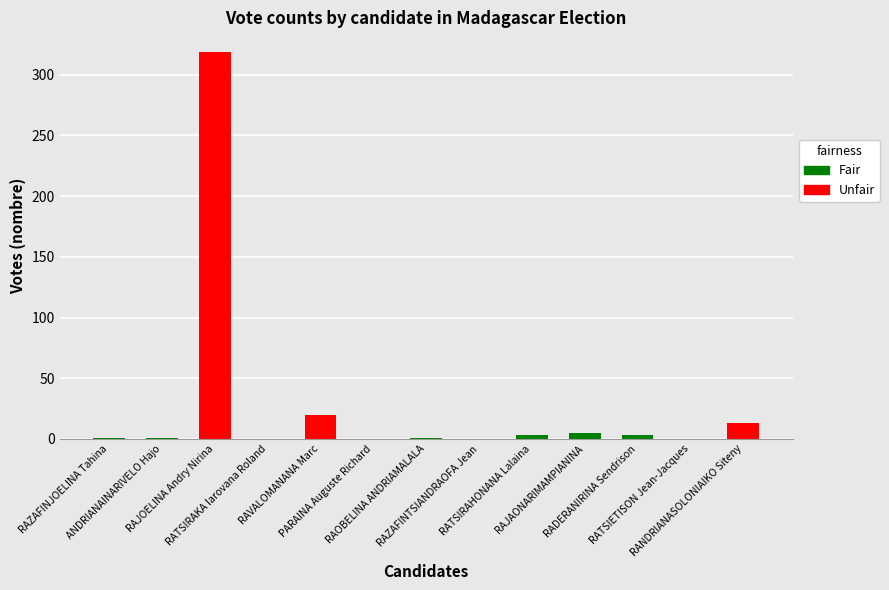

What is the label of the 10th bar from the left?

RAJAONARIMAMPIANINA